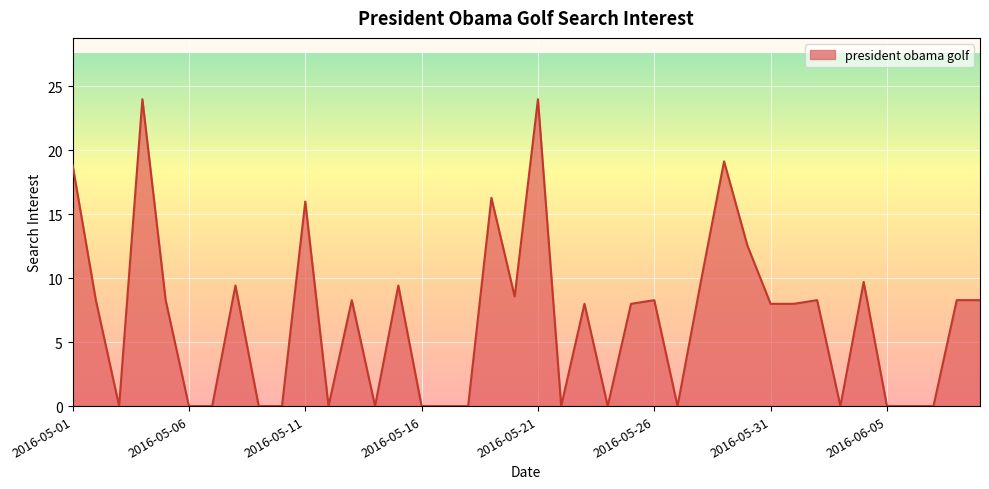

What is the greatest value displayed?

24.0